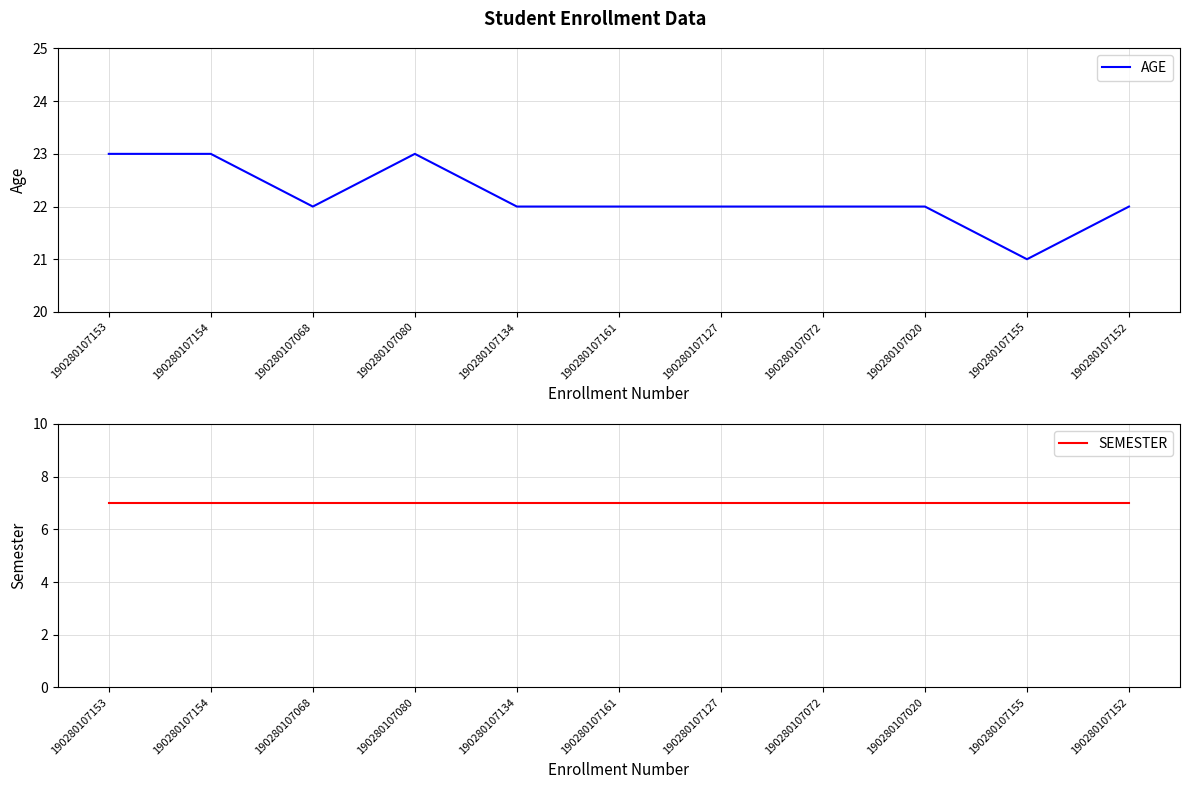

What is the value of the AGE point at the 2nd from the left?

23